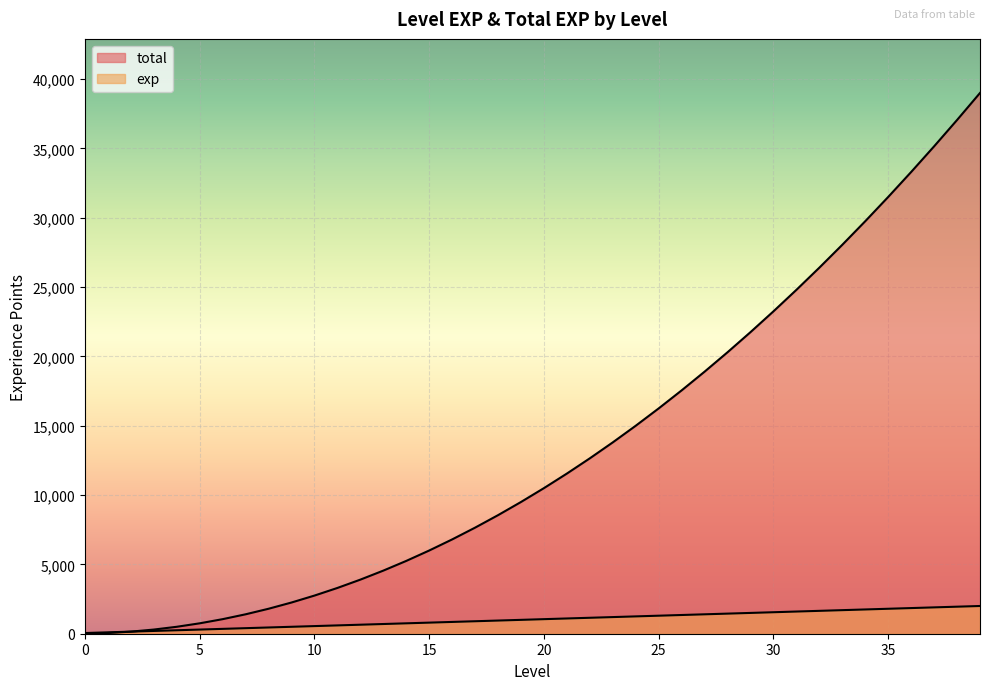

Is the value of exp at 11 greater than the value of total at 24?

No